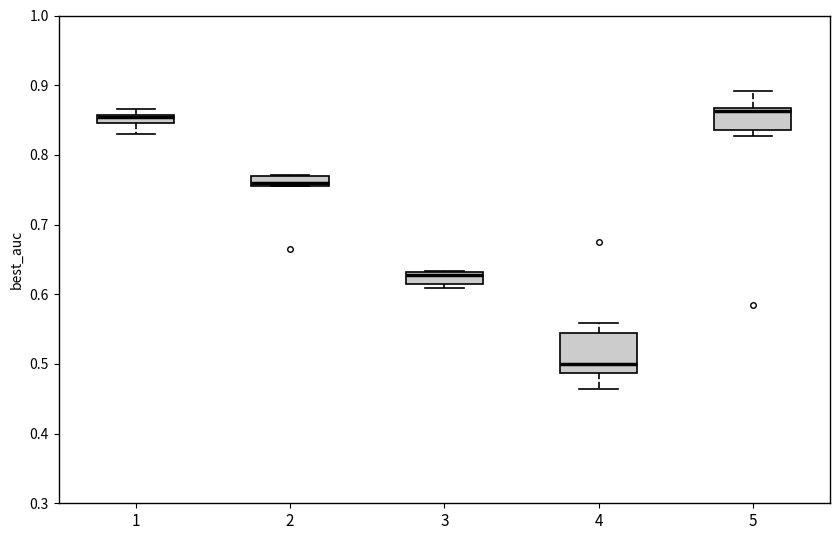

Which box is the tallest, from its lower edge to its upper edge?

4